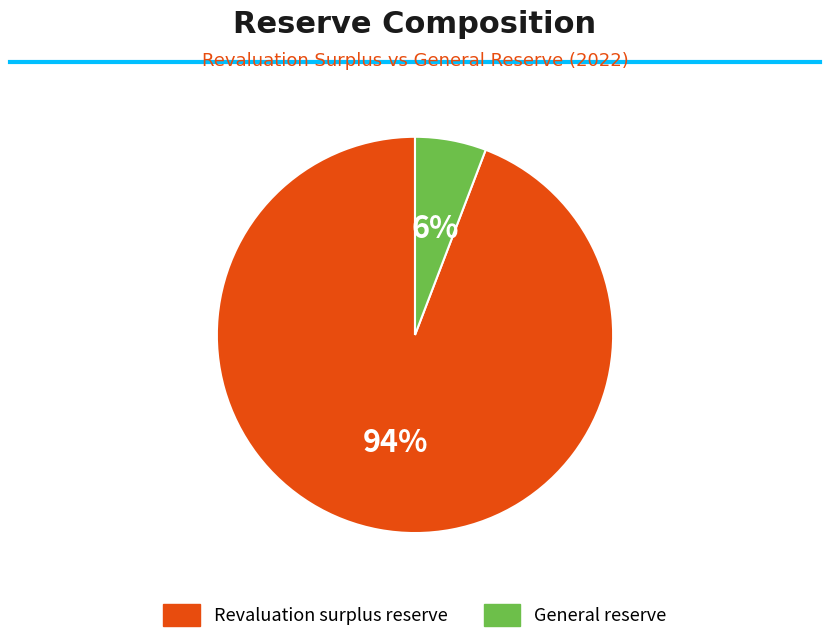

To the nearest percent, what is the difference between the General reserve and Revaluation surplus reserve slice percentages?

88%